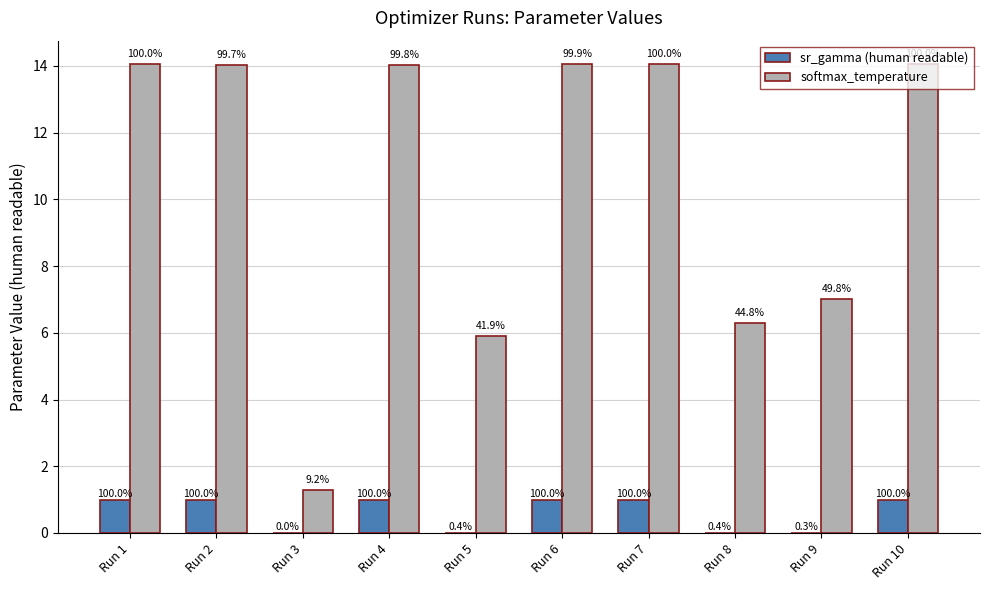

Is the value of softmax_temperature at Run 7 greater than the value of sr_gamma (human readable) at Run 5?

Yes